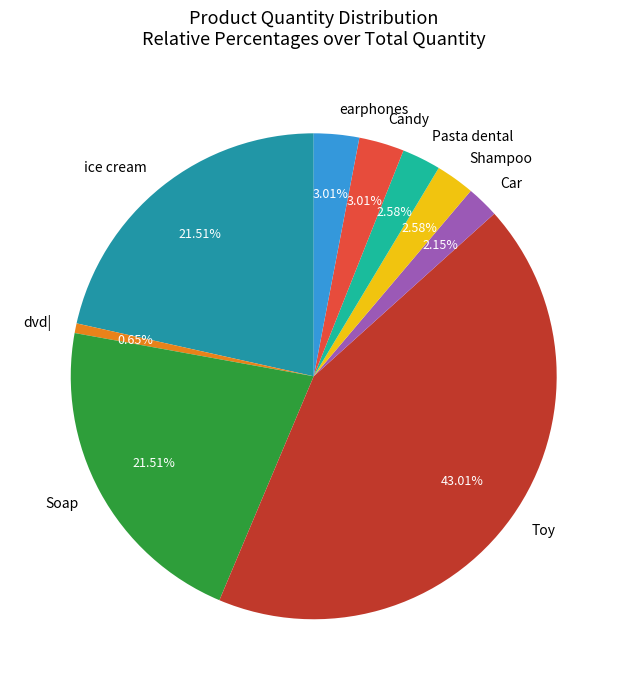

What is the smallest slice in the pie chart?

dvd|